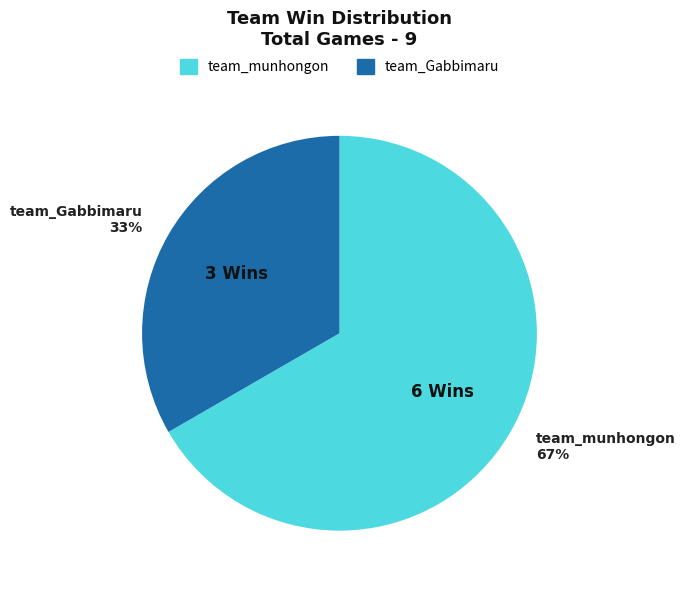

What is the largest slice in the pie chart?

team_munhongon